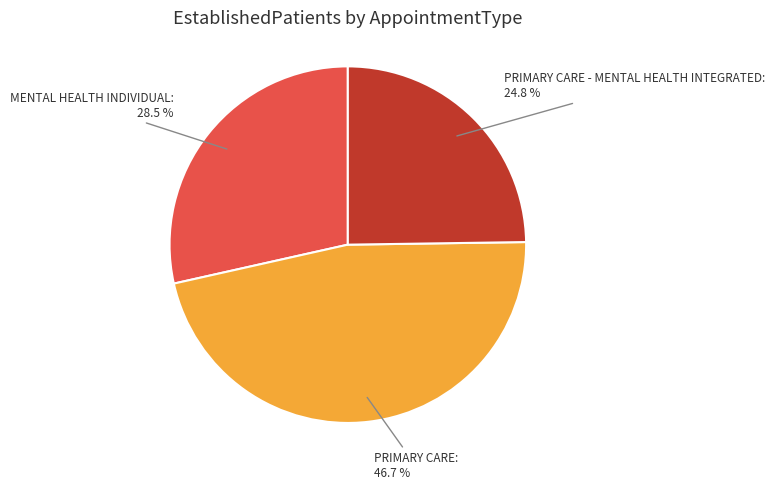

Rank the categories by value from lowest to highest.

PRIMARY CARE - MENTAL HEALTH INTEGRATED, MENTAL HEALTH INDIVIDUAL, PRIMARY CARE